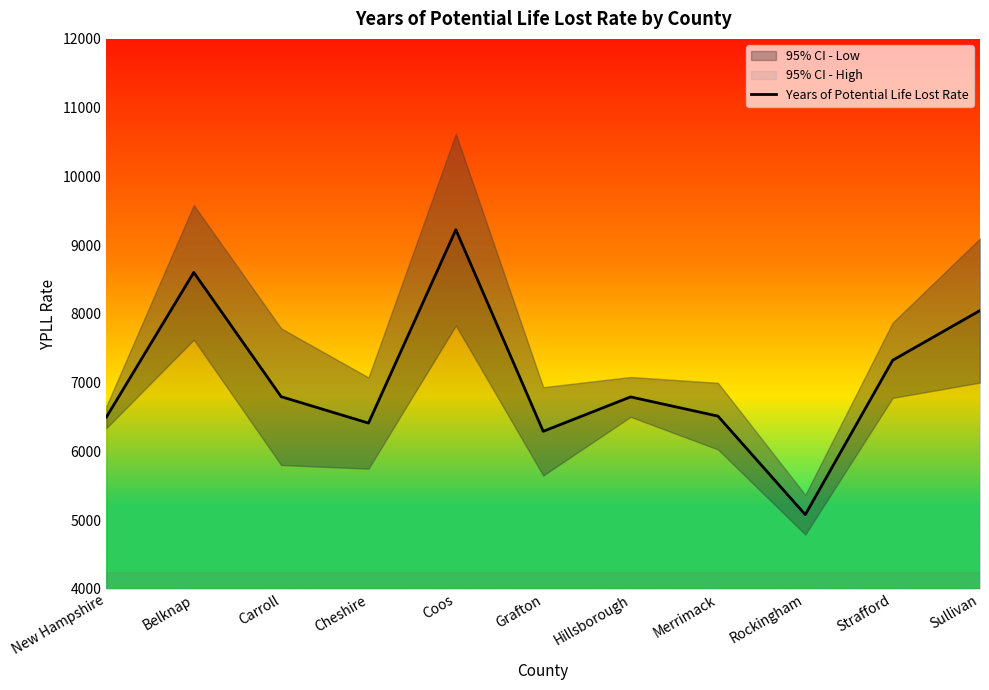

What is the minimum value shown in the chart?

5078.9